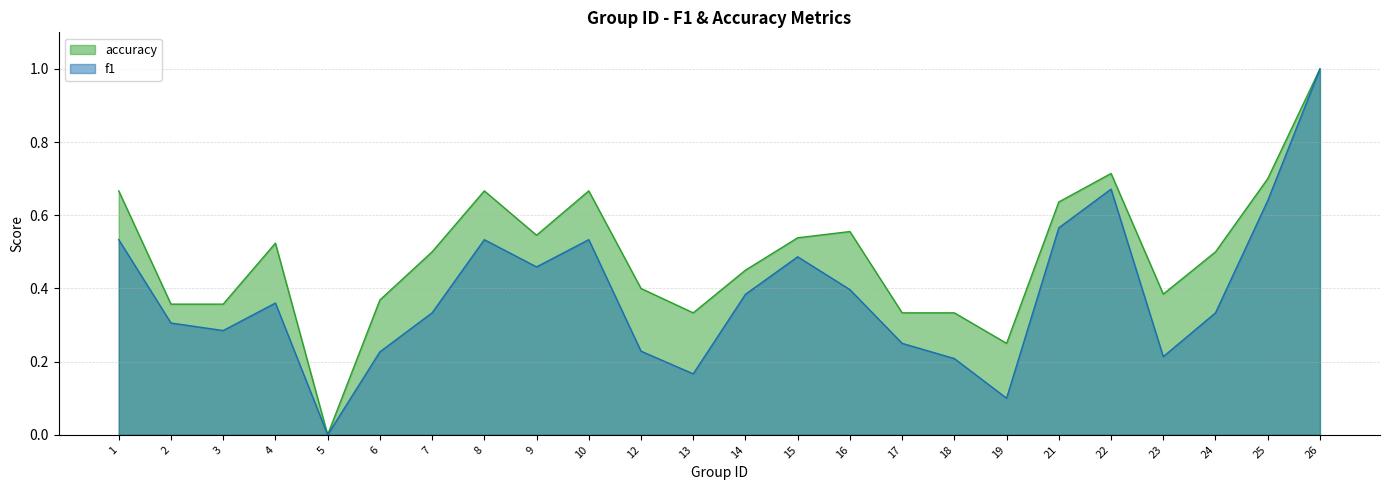

At which category does f1 reach its first local valley?

3